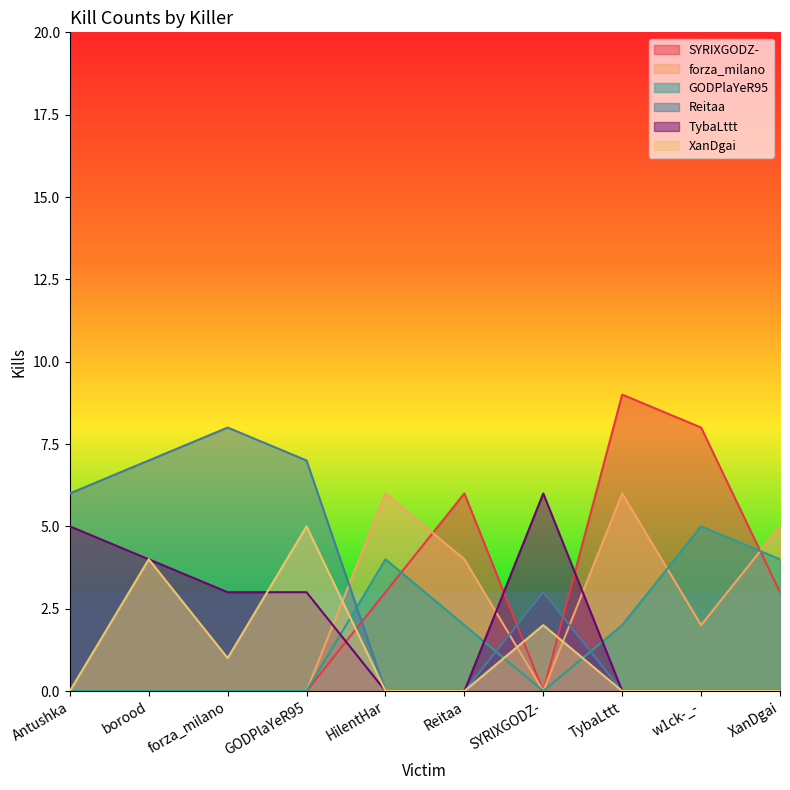

At which category does Reitaa reach its first local peak?

forza_milano